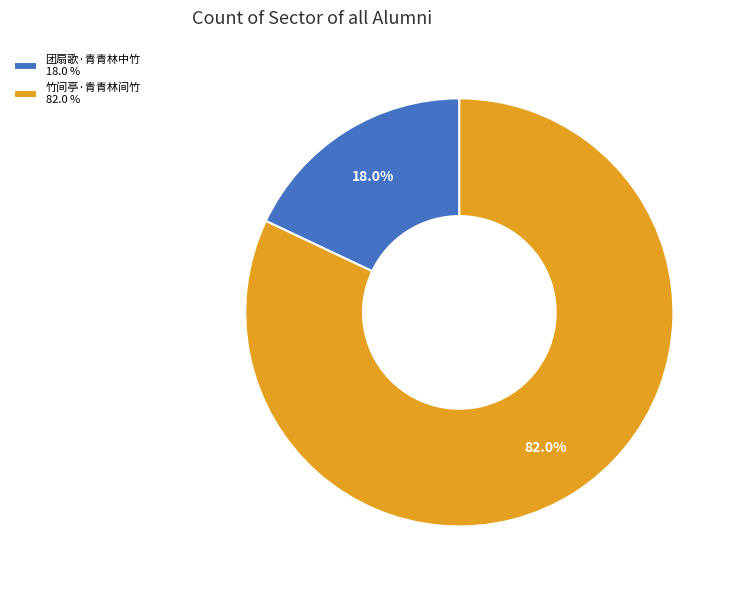

Approximately how many times larger is the value at 竹间亭·青青林间竹 compared to 团扇歌·青青林中竹?

4.6